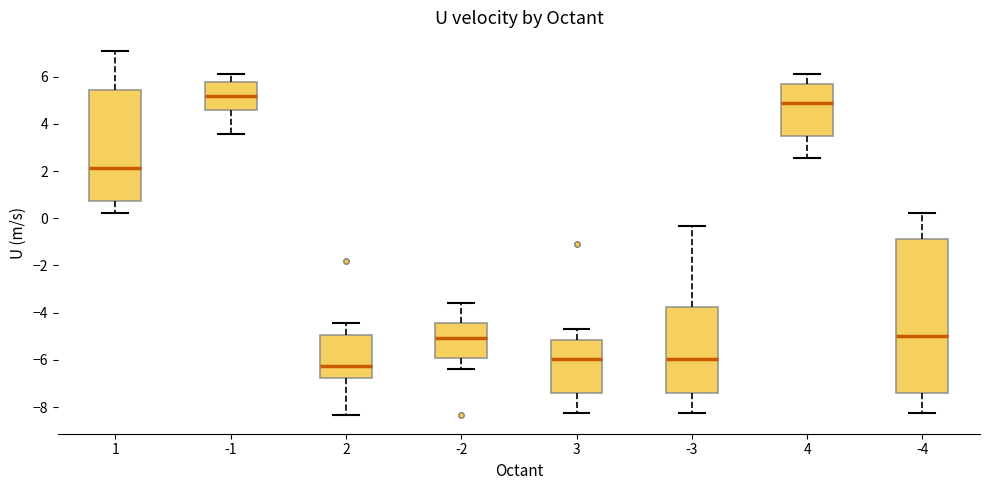

Where is the upper edge of the box at x = 1 on the y-axis? The values are not printed on the chart, so give them approximately, as read against the axis.

5.4